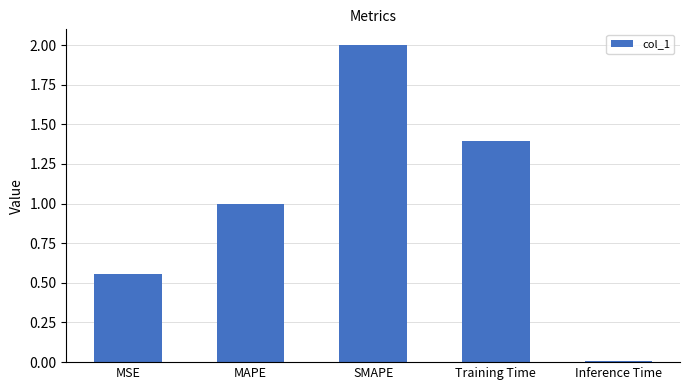

At which category does the chart reach its peak across all series?

SMAPE